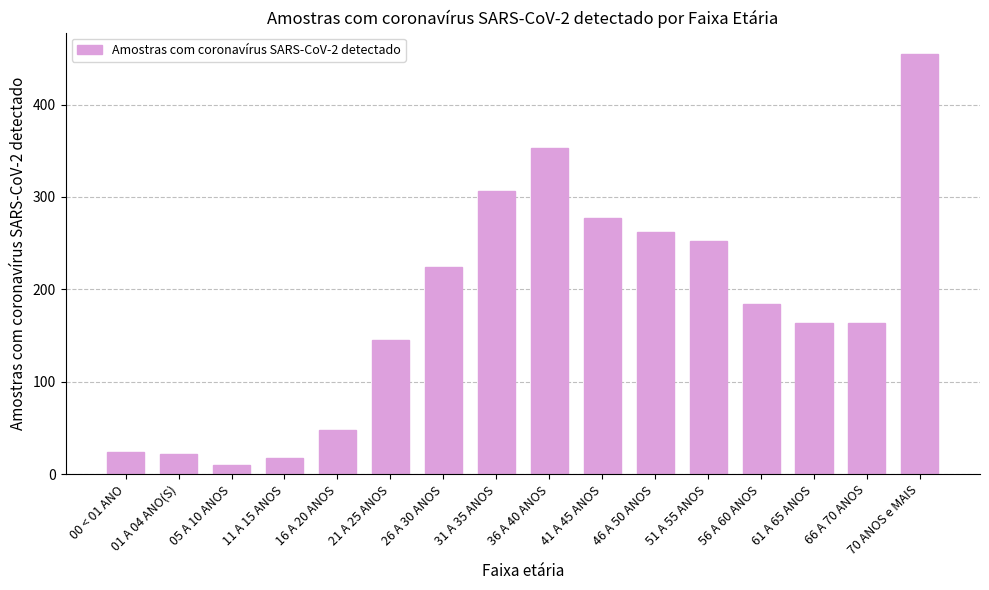

What is the change in value from 26 A 30 ANOS to 61 A 65 ANOS?

-60